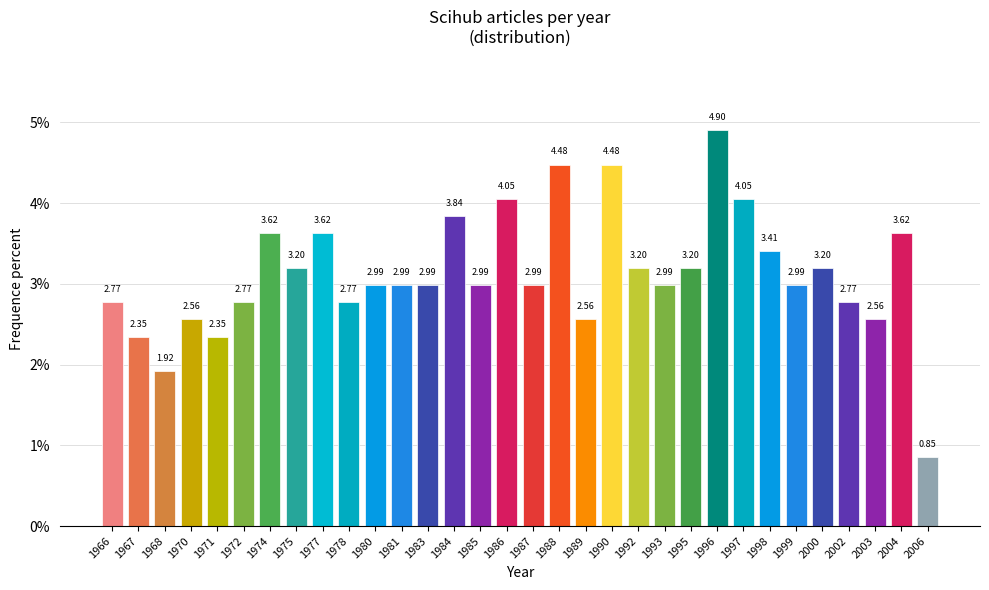

What is the change in value from 1988 to 2000?

-1.3